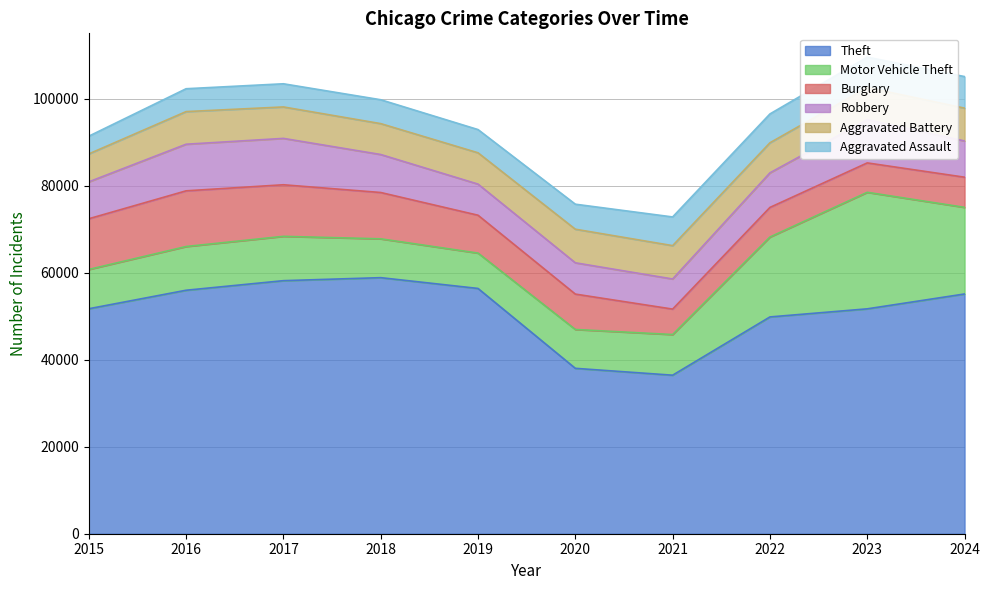

What is the greatest value displayed?

58889